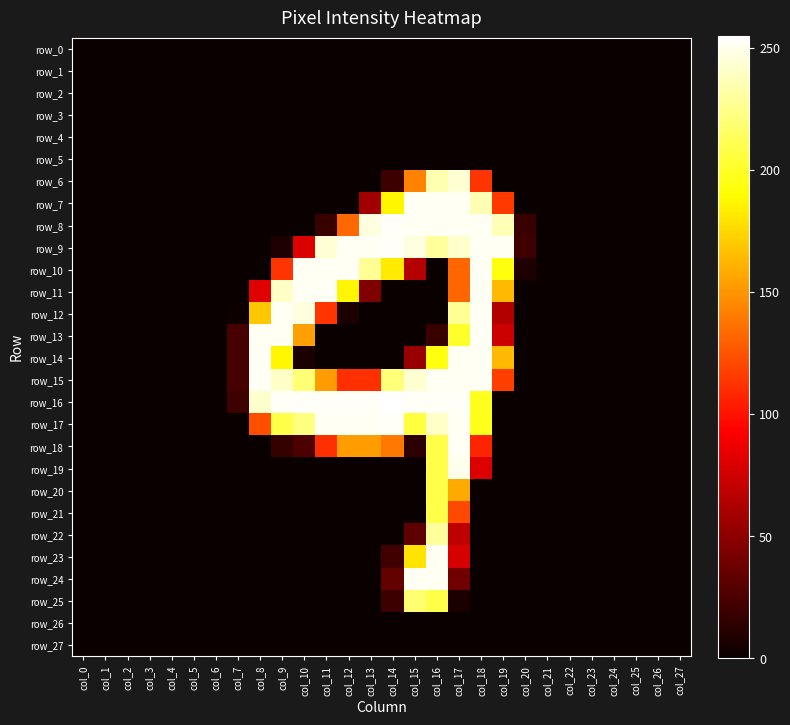

At how many categories does at least one series exceed 239?

12